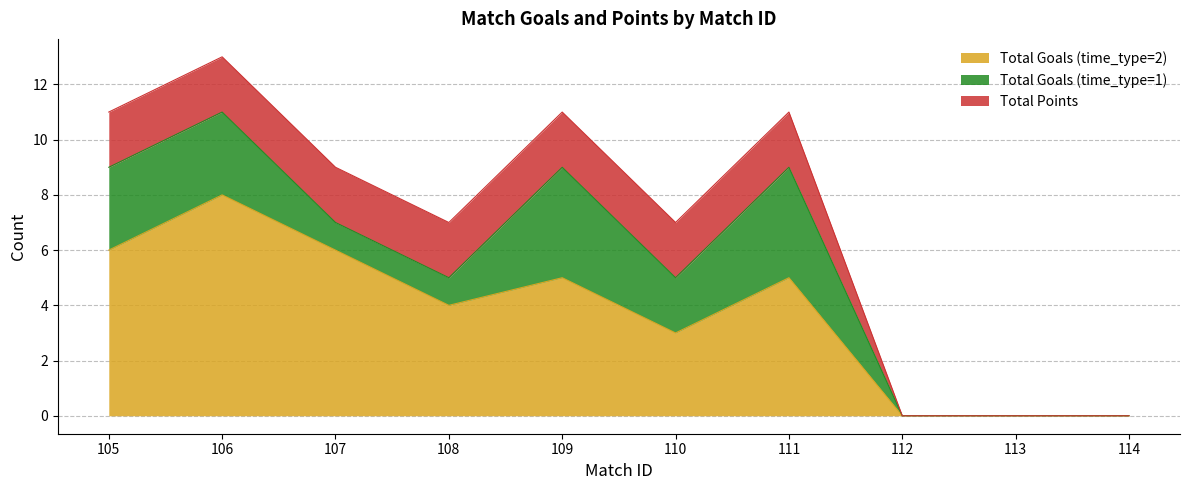

Between which two adjacent categories do Total Goals (time_type=1) and Total Points first intersect?

106 and 107